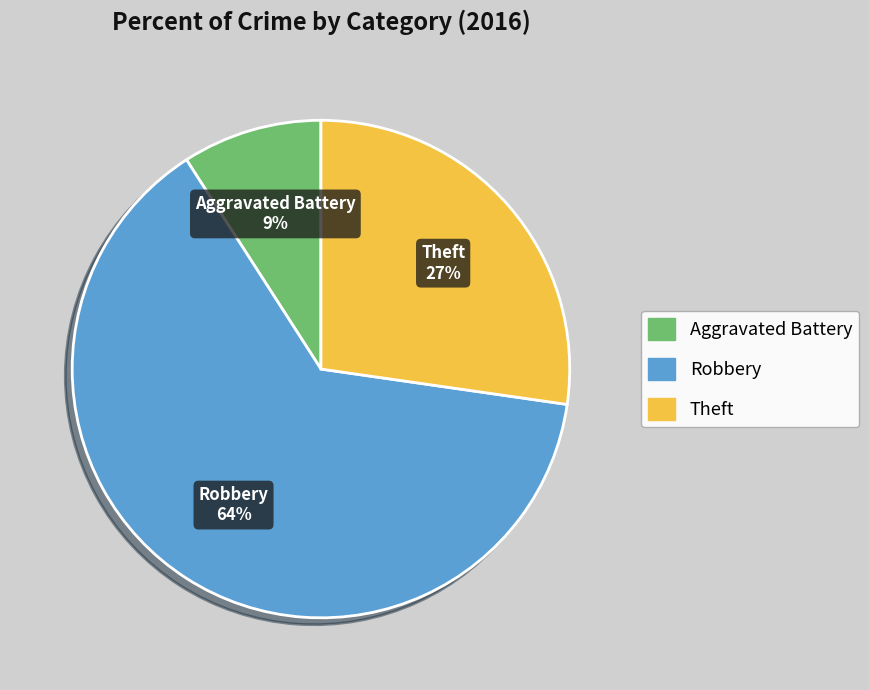

Is there any slice that represents more than half of the pie?

Yes